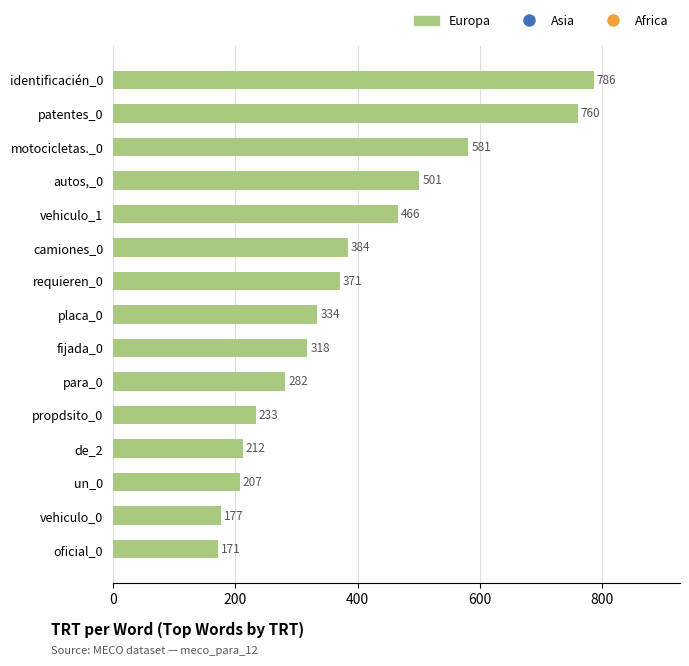

What is the label of the 15th bar from the top?

oficial_0